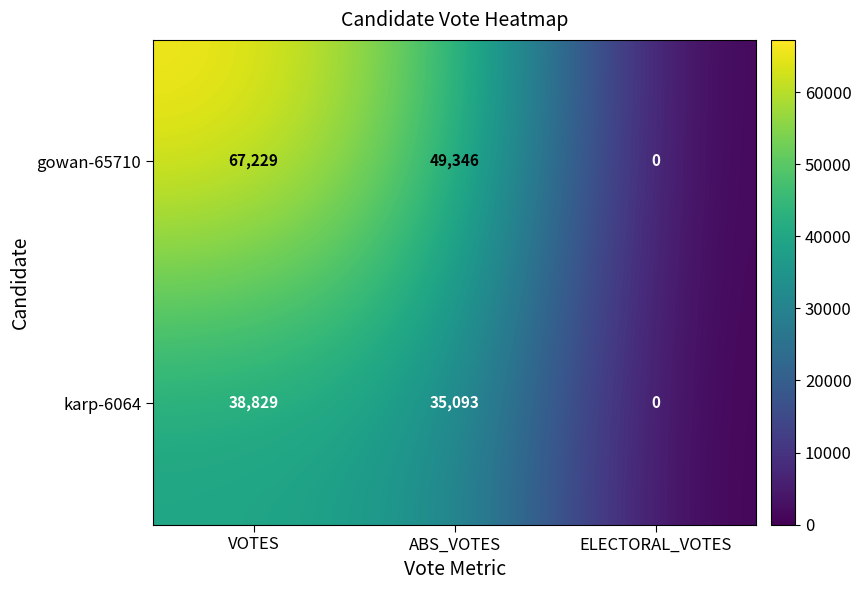

True or false: karp-6064 has a value of 38829 at VOTES.

True